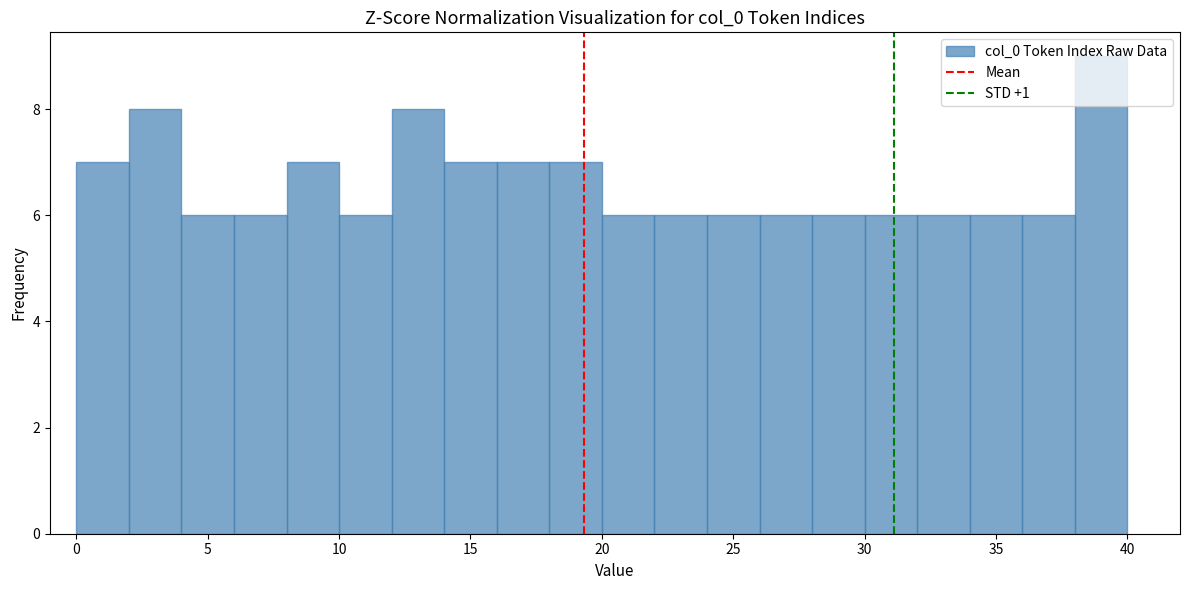

Which range on the x-axis has the tallest bar?

38 to 40